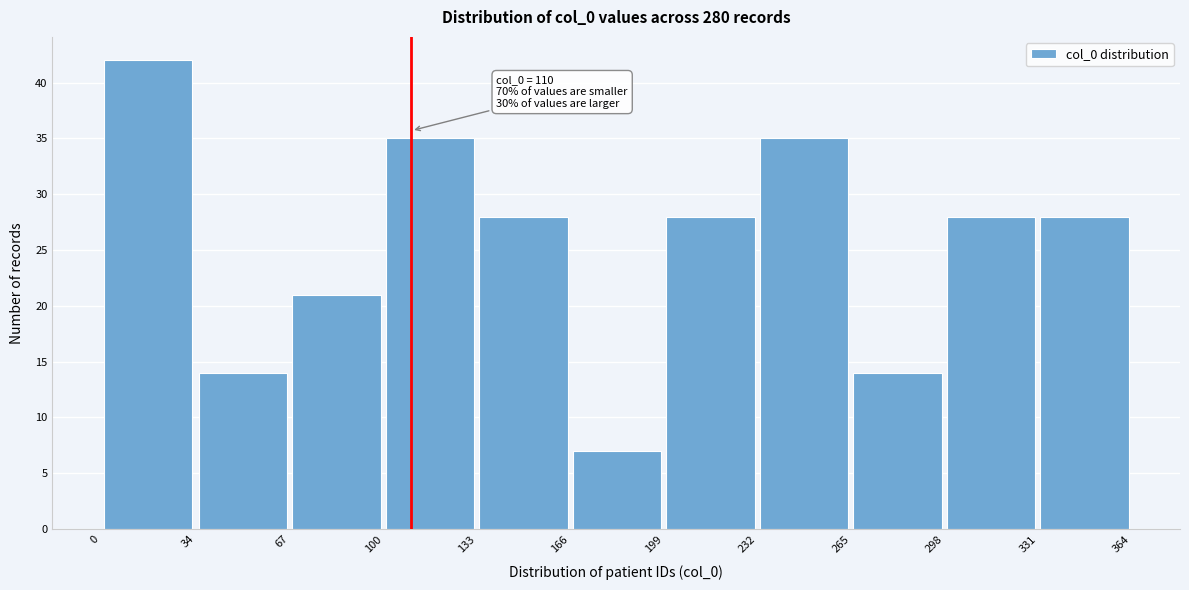

Over which range of the x-axis is the bar tallest?

0 to 34